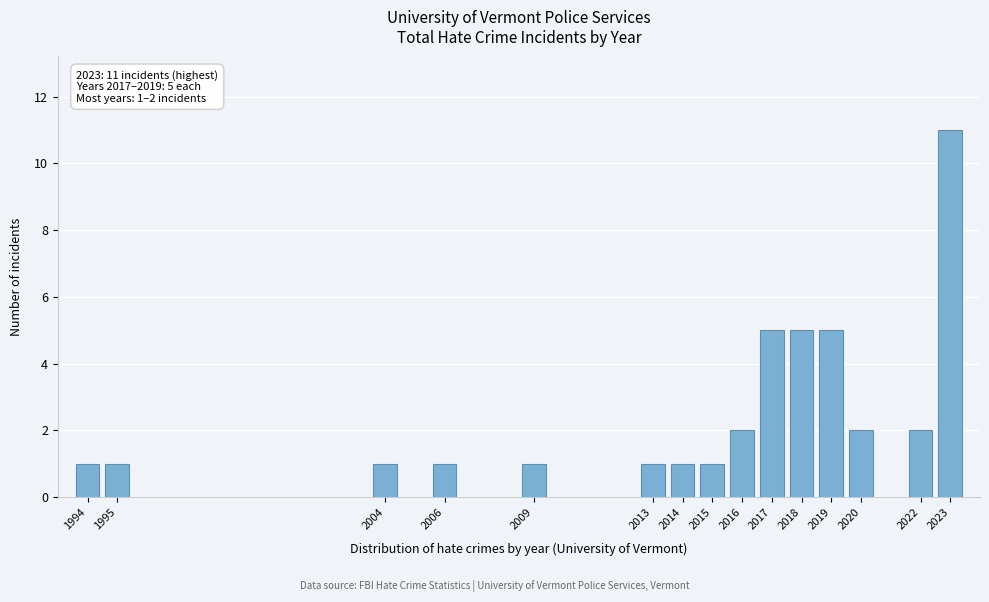

Reading right to left, list all the values displayed in this chart.

11	2	2	5	5	5	2	1	1	1	1	1	1	1	1